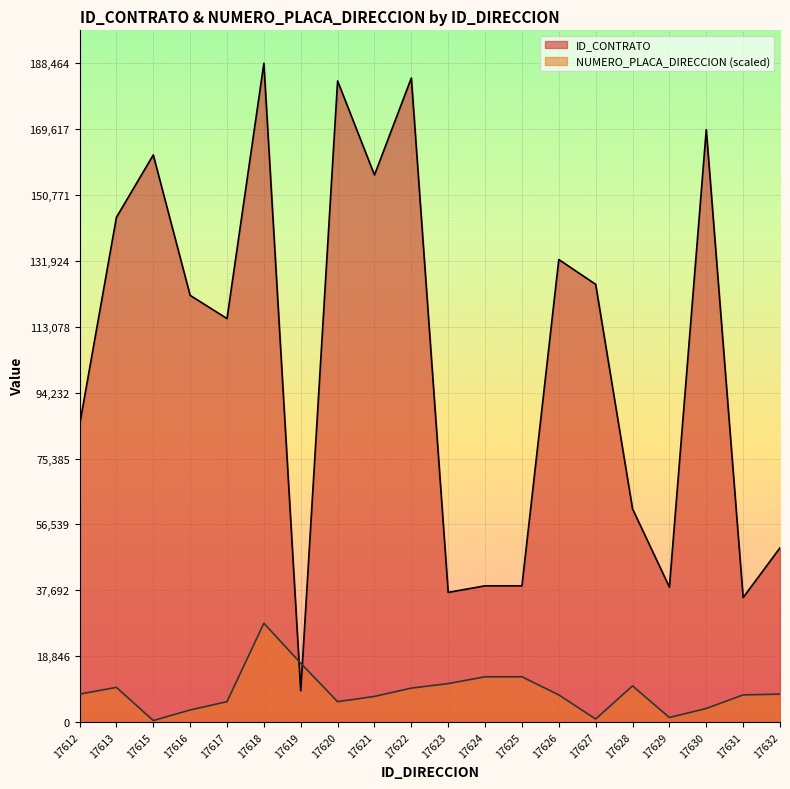

What is the highest value of the NUMERO_PLACA_DIRECCION series?

28269.6